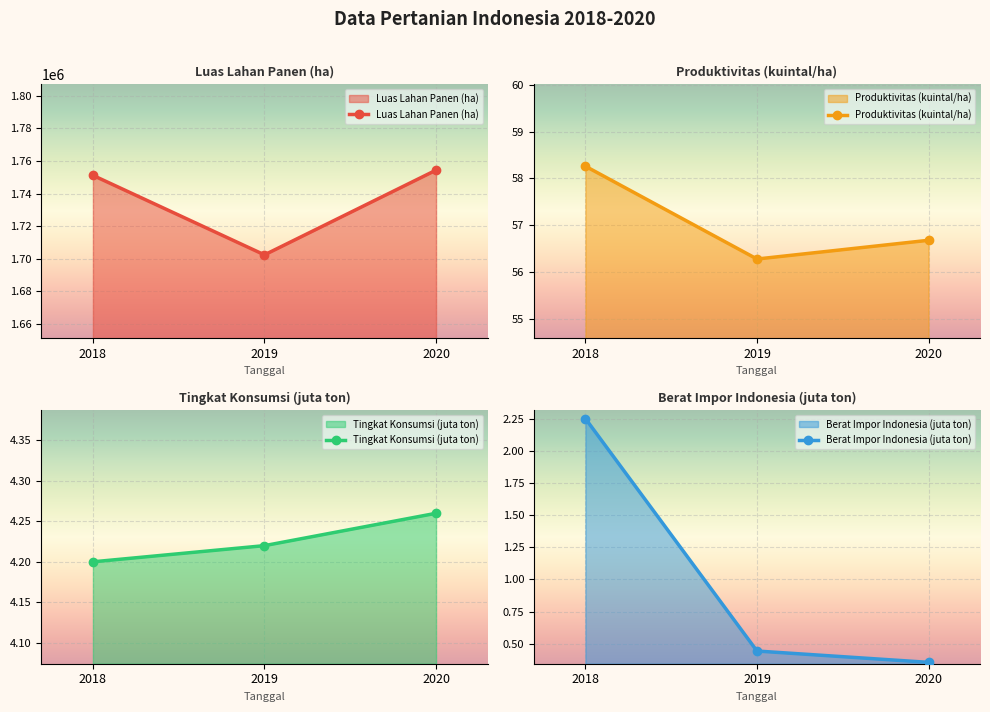

What is the approximate value of Berat Impor Indonesia (juta ton) at 2018?

2.2